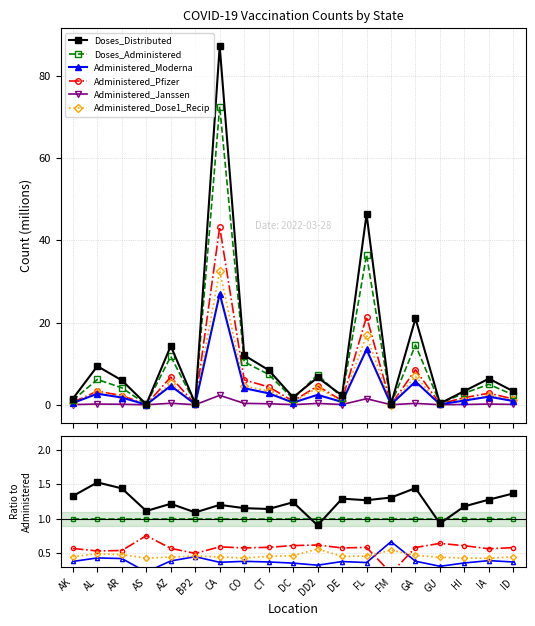

The Administered_Janssen series shows 0.0 at CO. True or false?

True